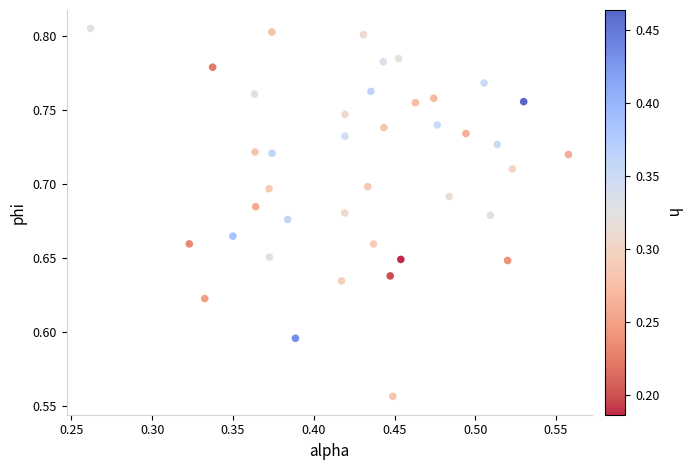

What is the range of X values (max minus min)?

0.3